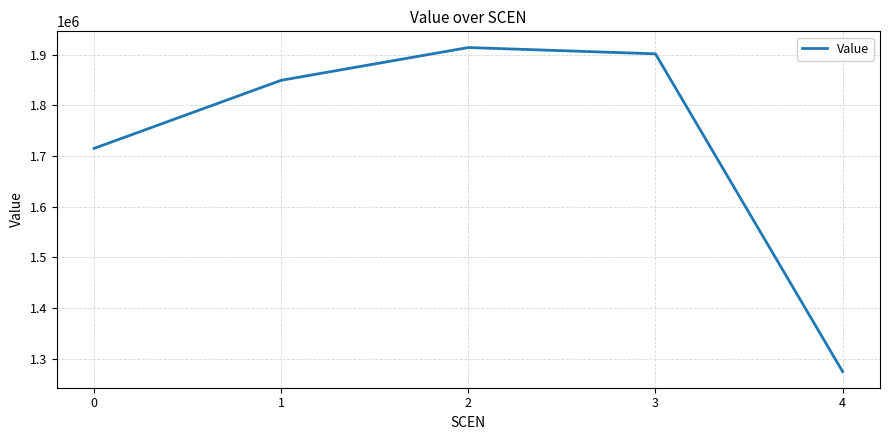

What is the change in value from 1 to 3?

+52221.2